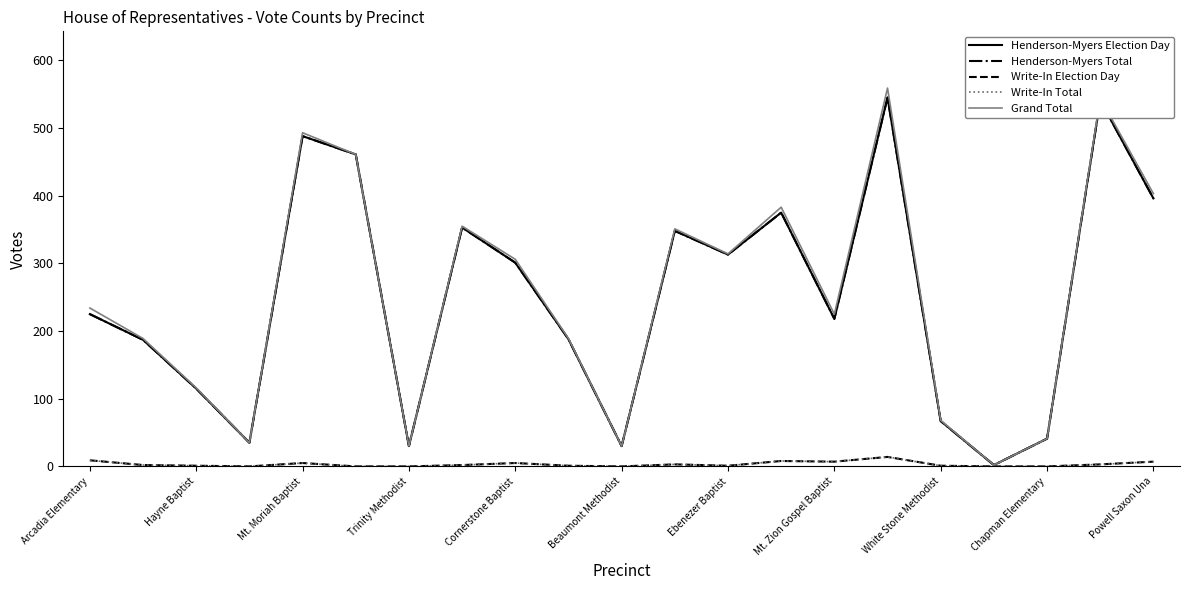

How many interior local valleys does the Grand Total series have?

6